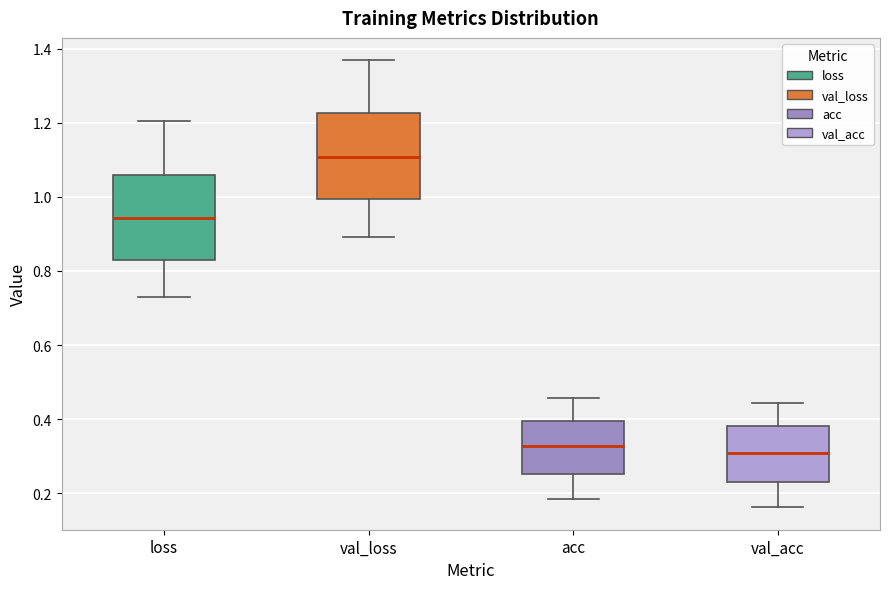

Reading left to right, transcribe this box plot: for each box, give where its median line is, the range the box spans, and where its two whiskers end, as read against the y-axis. The values are not printed on the chart, so give them approximately, as read against the axis.

loss: median 0.94, box 0.82 to 1.06, whiskers 0.74 to 1.20
val_loss: median 1.10, box 1.00 to 1.22, whiskers 0.90 to 1.36
acc: median 0.32, box 0.26 to 0.40, whiskers 0.18 to 0.46
val_acc: median 0.30, box 0.22 to 0.38, whiskers 0.16 to 0.44